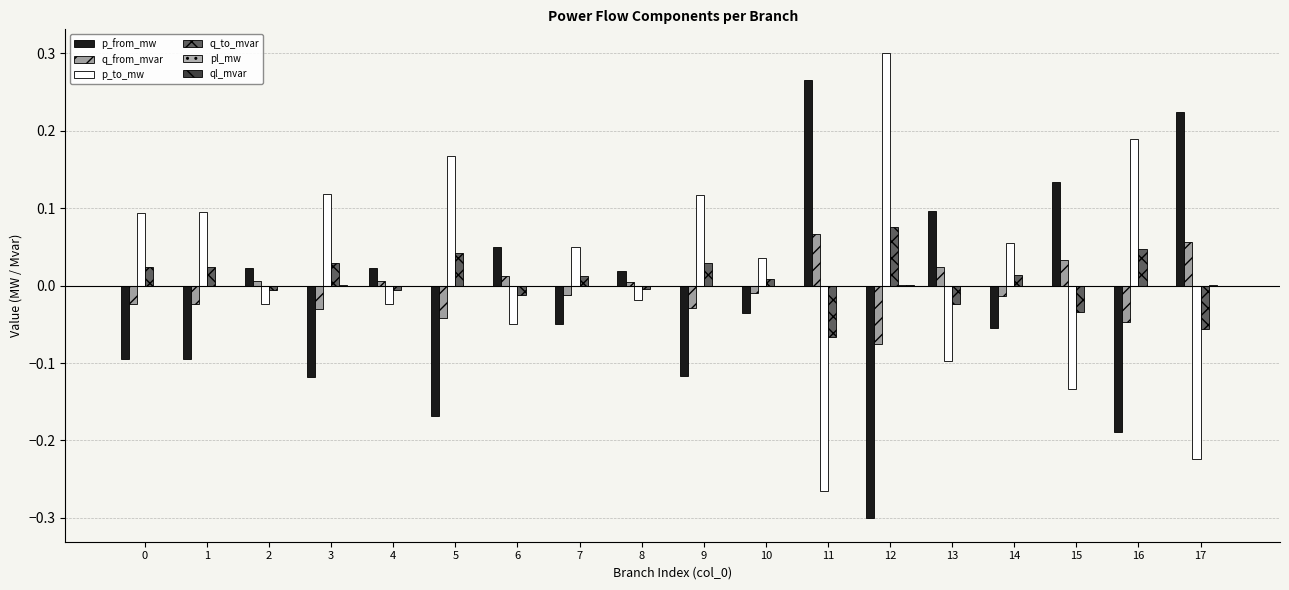

Is the value of p_from_mw at 12 greater than the value of pl_mw at 17?

No